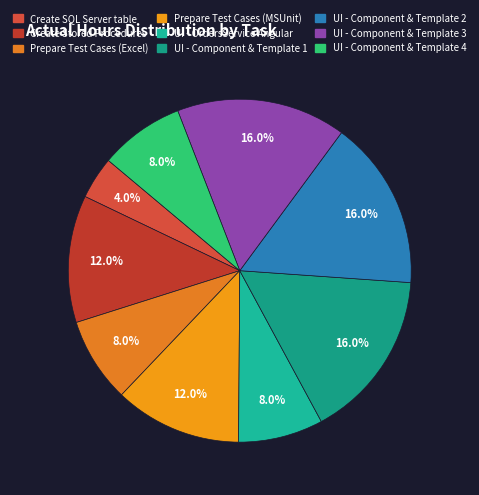

How many segments does this pie chart have?

9